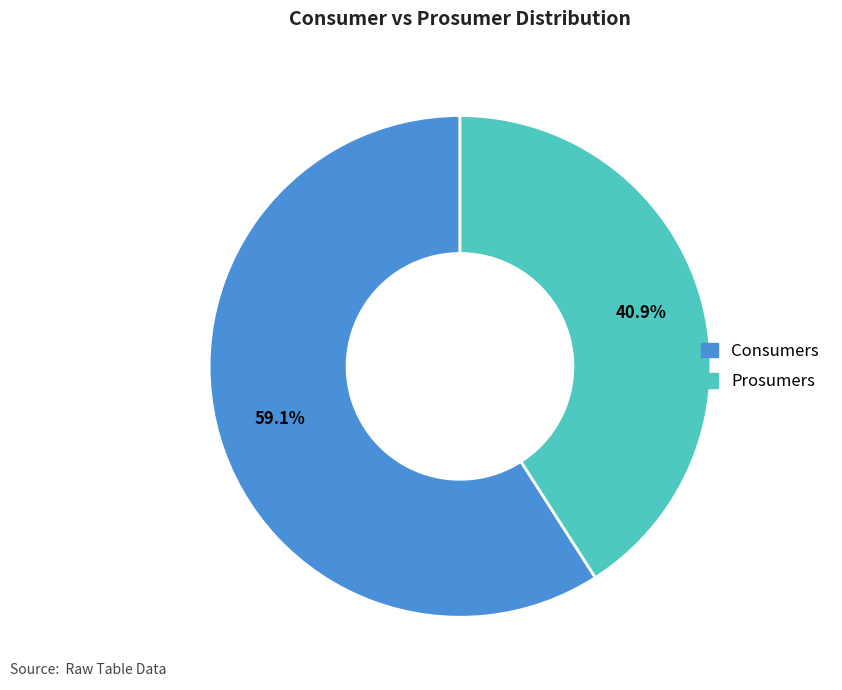

Which slice represents more than half of the pie?

Consumers